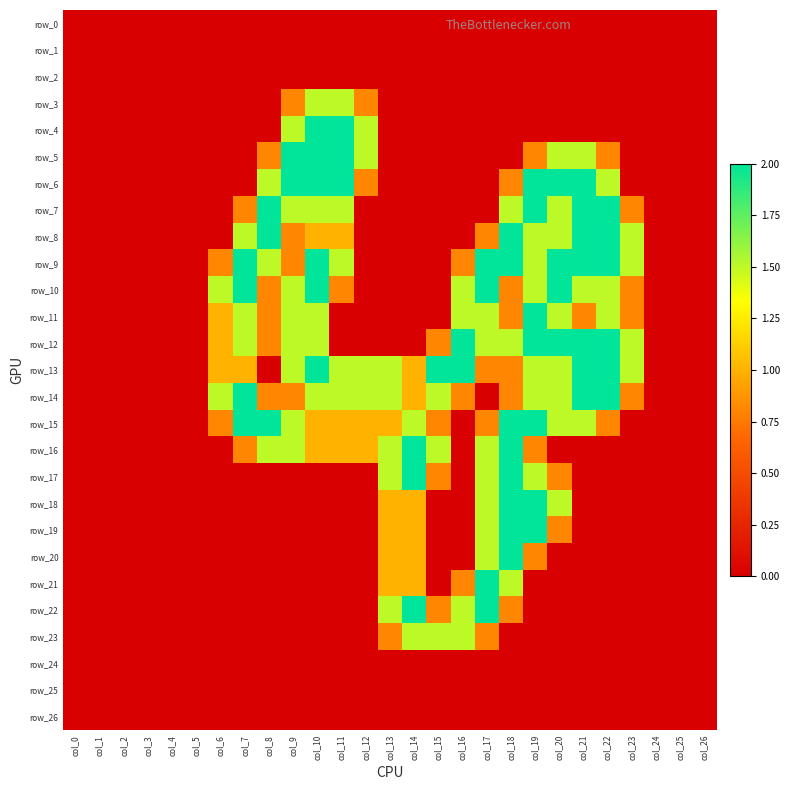

At which category does the chart reach its peak across all series?

col_10